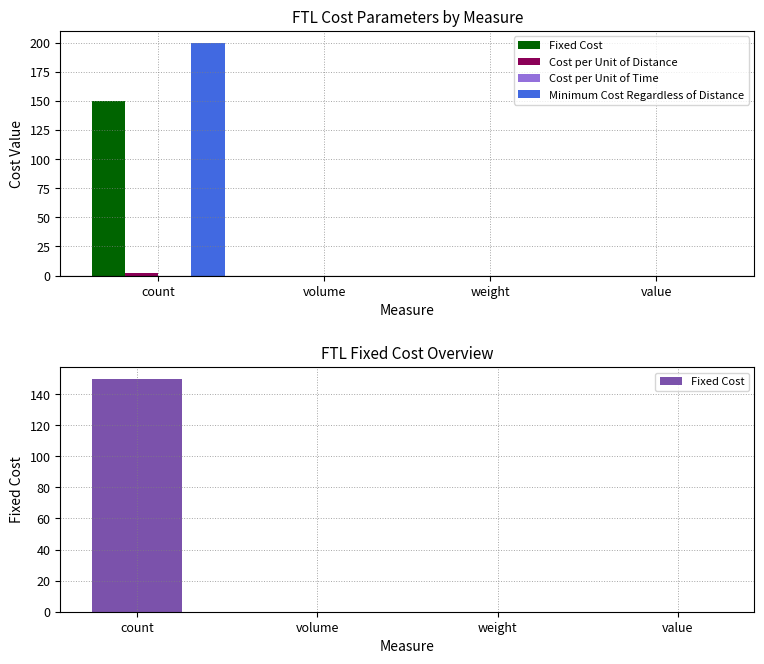

Which series has the largest total across all categories?

Minimum Cost Regardless of Distance